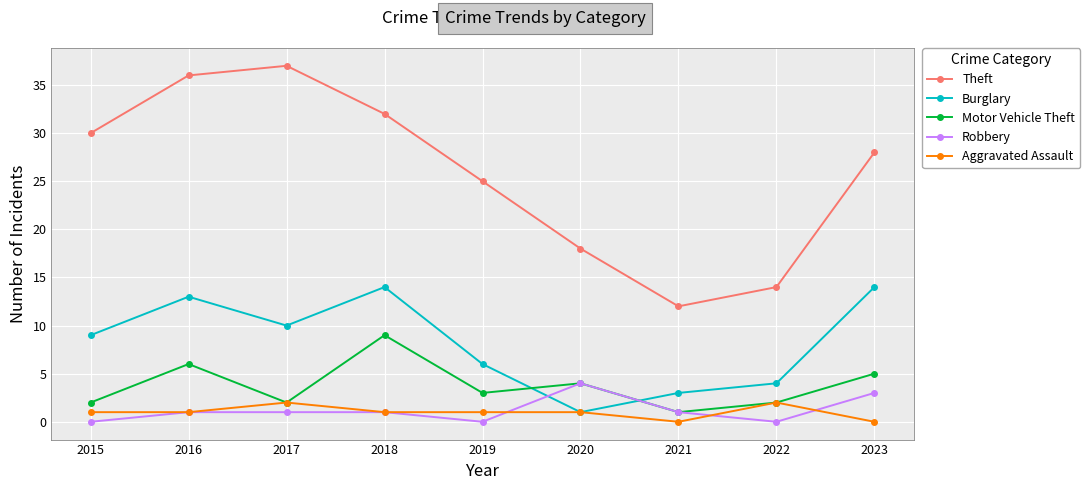

Where is Burglary nearest to the value 7?

2019